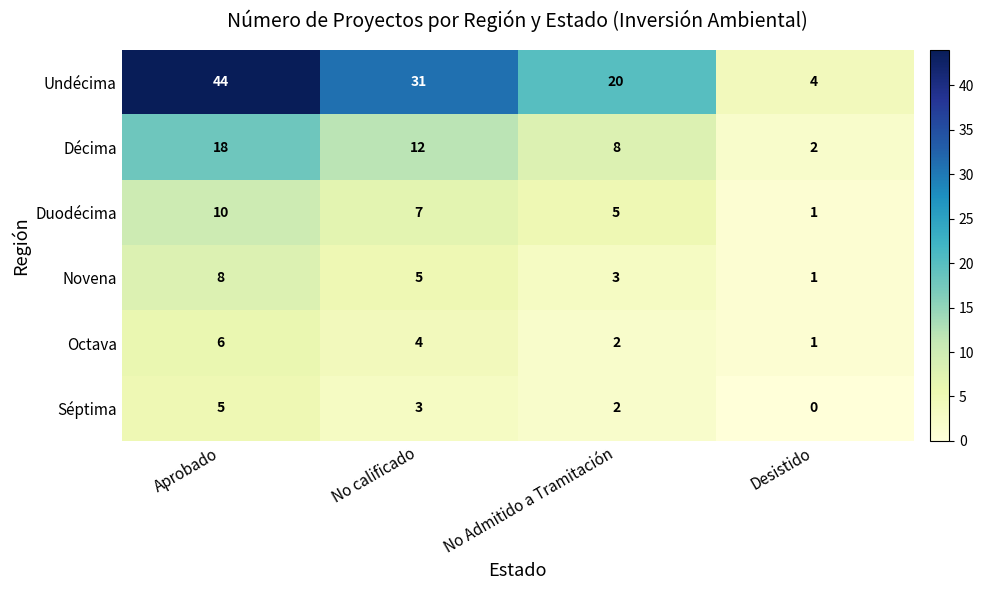

Rank the series by their maximum value, from highest to lowest.

Undécima, Décima, Duodécima, Novena, Octava, Séptima